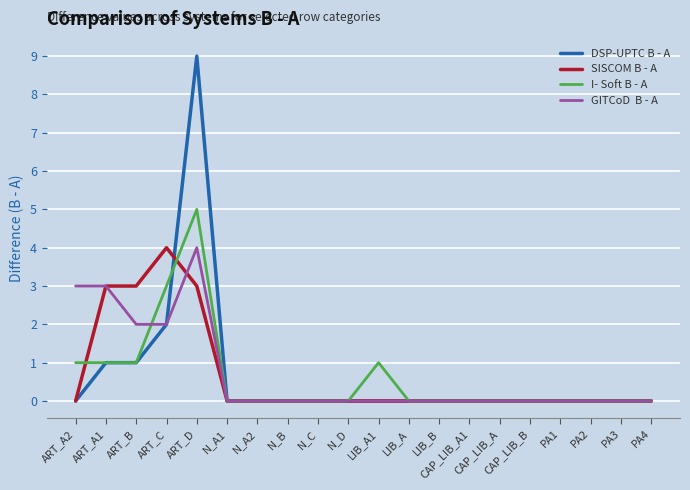

At which category is the sum across all series the highest?

ART_D